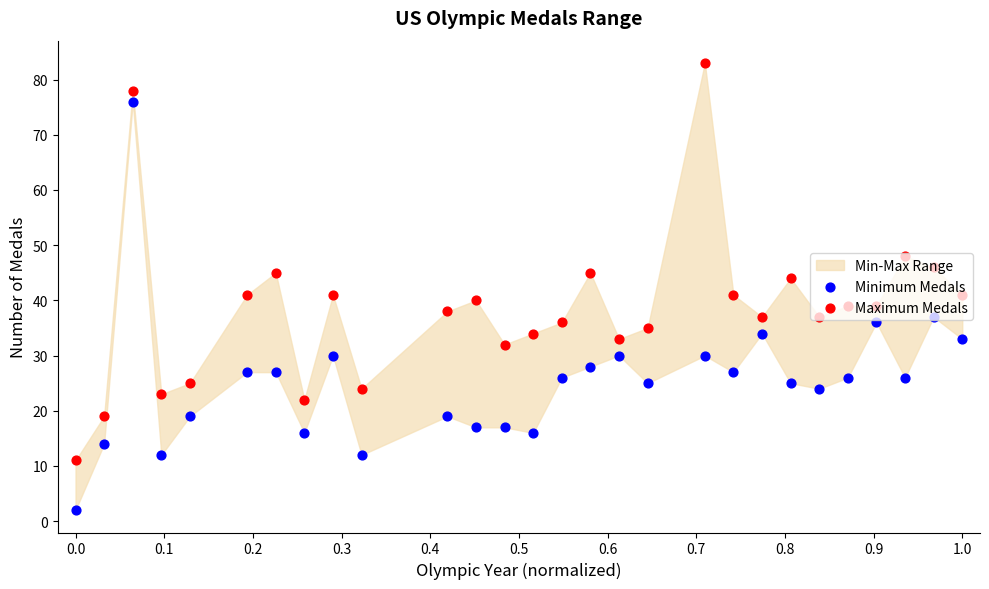

Which series has the largest Y range (max minus min)?

Minimum Medals